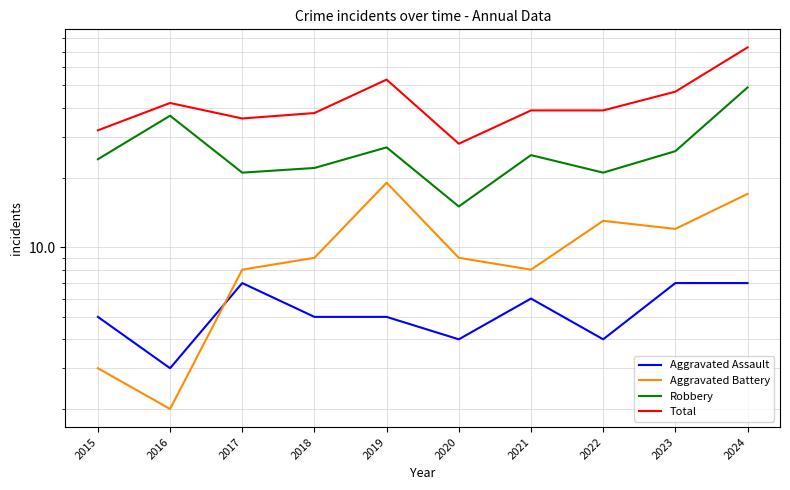

True or false: Aggravated Assault and Aggravated Battery intersect in this chart.

True